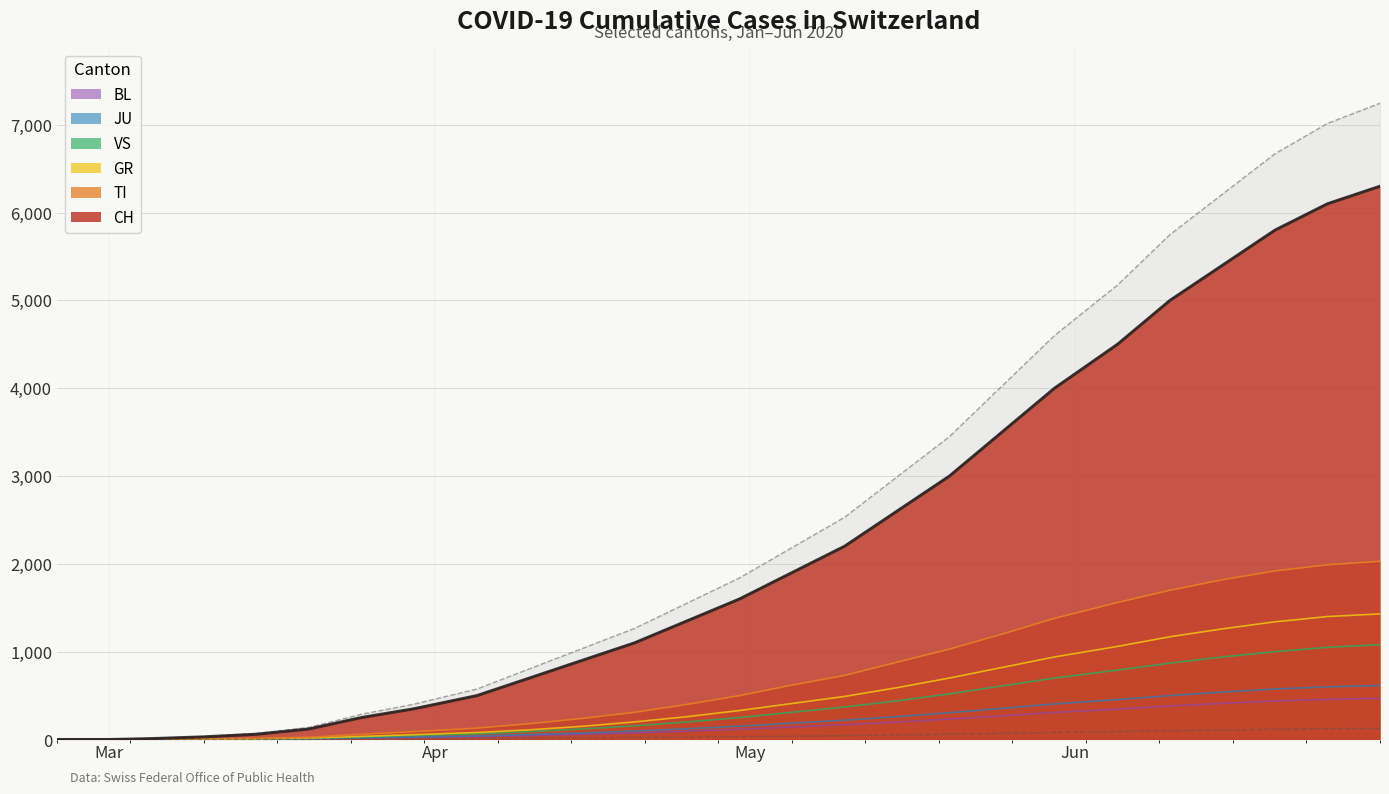

How many values in the BL series are below 74?

15